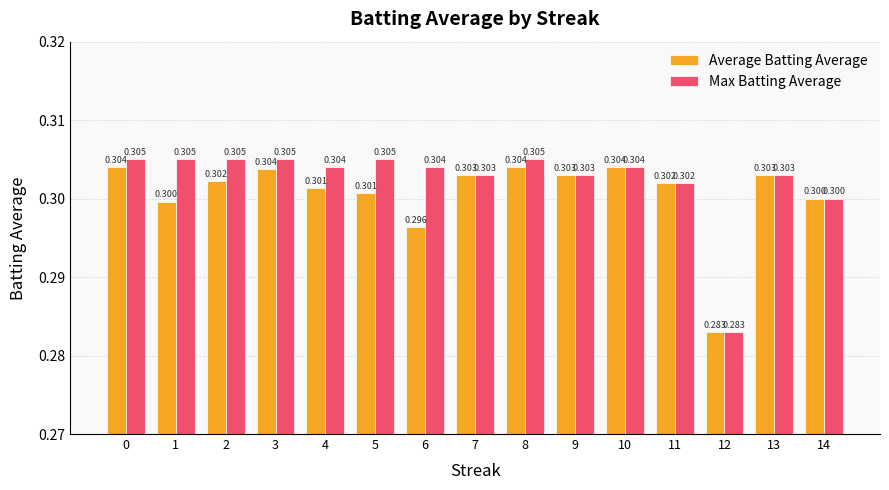

At 8, list the series in order from smallest to largest.

Average Batting Average, Max Batting Average